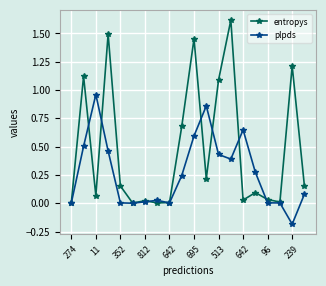

What is the maximum value for entropys?

1.6